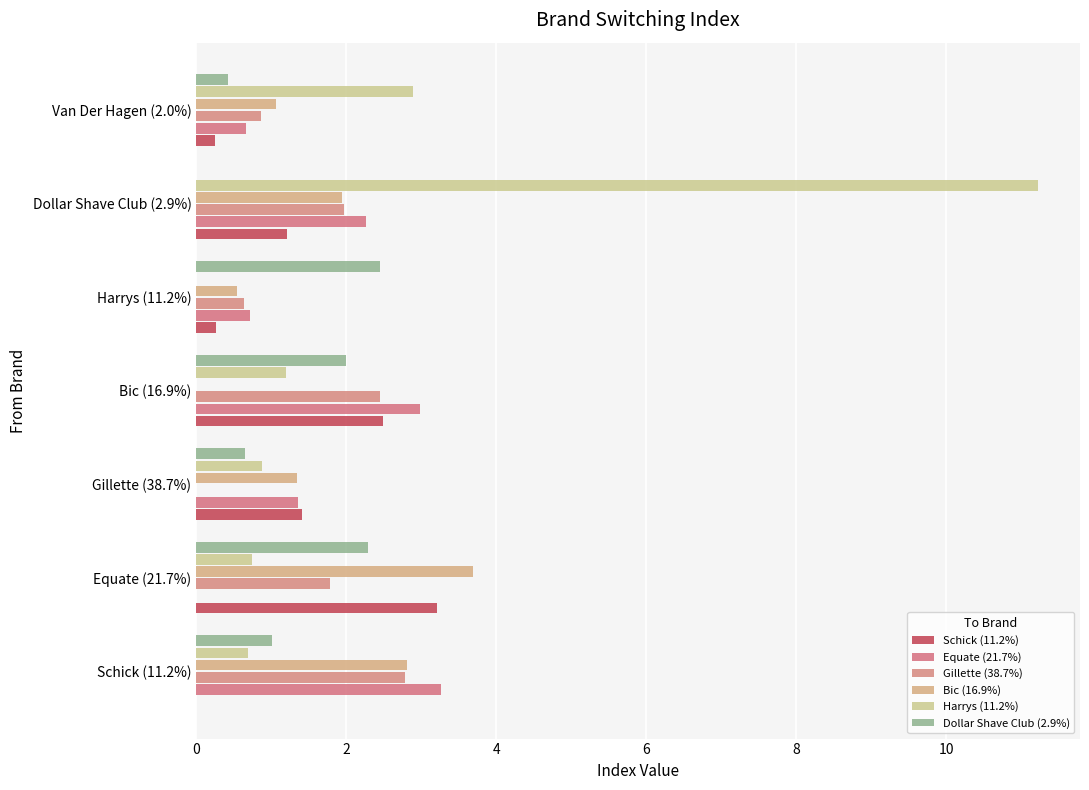

Reading right to left, transcribe all the data shown in this chart.

Schick (11.2%): 0.3	1.2	0.3	2.5	1.4	3.2	0.0
Equate (21.7%): 0.7	2.3	0.7	3.0	1.4	0.0	3.3
Gillette (38.7%): 0.9	2.0	0.6	2.4	0.0	1.8	2.8
Bic (16.9%): 1.1	1.9	0.5	0.0	1.3	3.7	2.8
Harrys (11.2%): 2.9	11.2	0.0	1.2	0.9	0.7	0.7
Dollar Shave Club (2.9%): 0.4	0.0	2.5	2.0	0.7	2.3	1.0